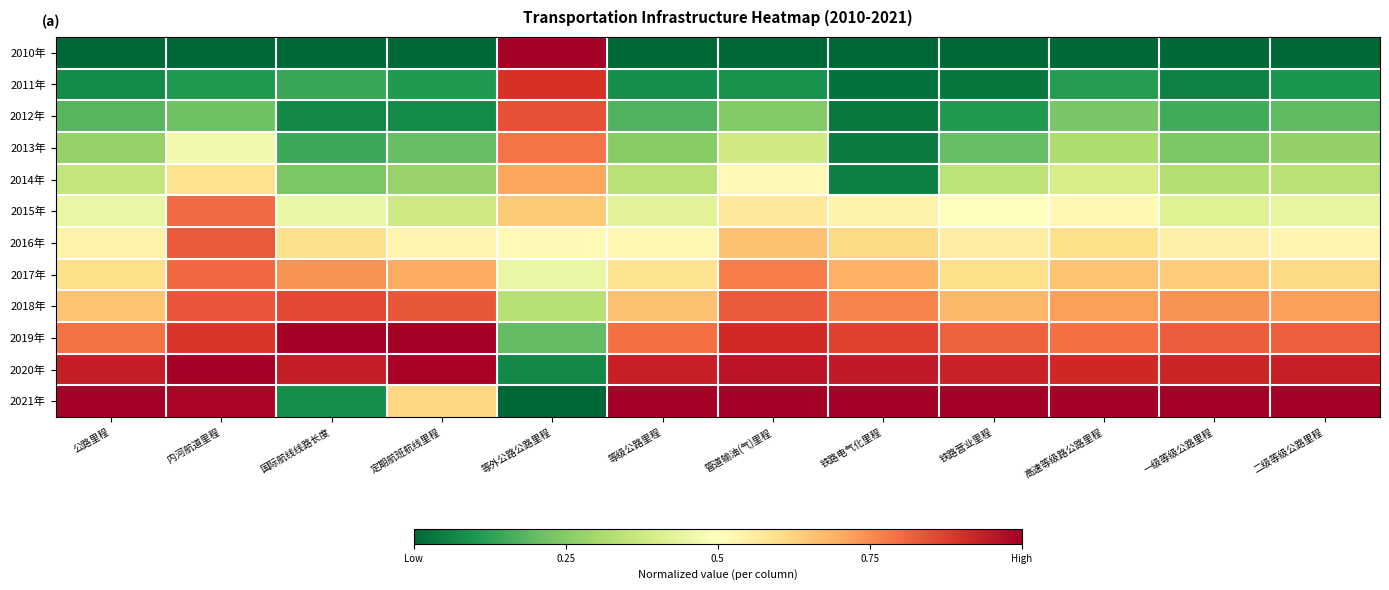

At which category is the sum across all series the highest?

内河航道里程